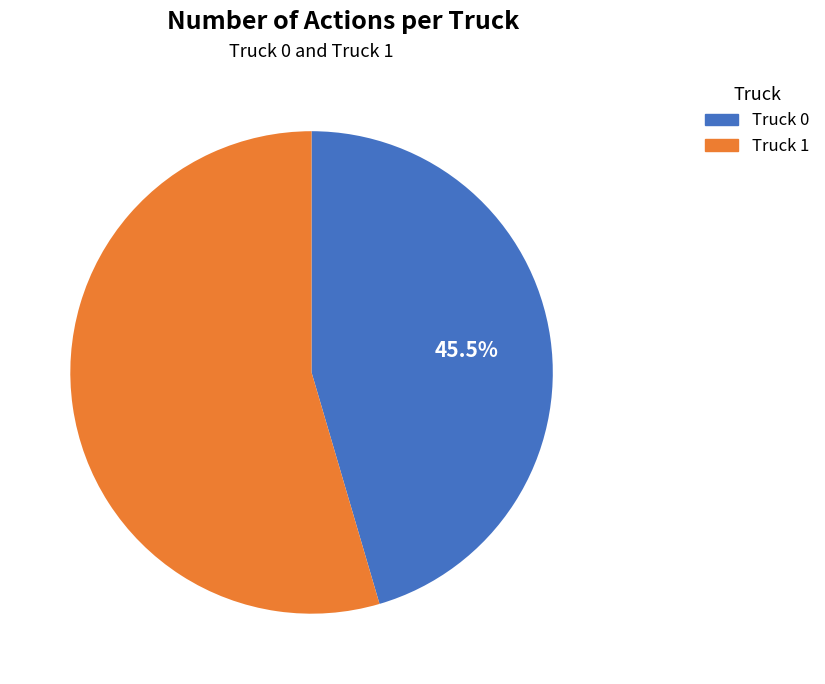

To the nearest percent, what is the difference between the largest and smallest slice percentages?

9%